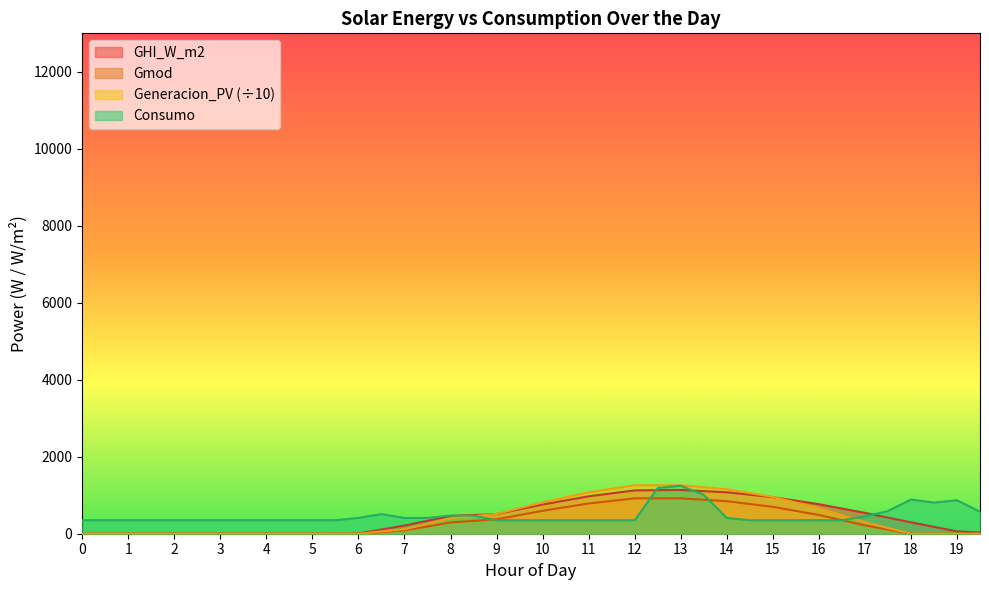

Reading right to left, transcribe all the data shown in this chart.

GHI_W_m2: 19.5=30.8	19.0=61.5	18.5=178.8	18.0=296.1	17.5=419.2	17.0=542.4	16.5=654.9	16.0=767.4	15.5=859.0	15.0=950.5	14.5=1013.7	14.0=1076.8	13.5=1106.8	13.0=1136.7	12.5=1131.1	12.0=1125.5	11.5=1048.6	11.0=971.7	10.5=865.0	10.0=758.3	9.5=633.8	9.0=509.3	8.5=485.1	8.0=460.8	7.5=336.9	7.0=213.0	6.5=108.5	6.0=3.9	5.5=2.0	5.0=0.0	4.5=0.0	4.0=0.0	3.5=0.0	3.0=0.0	2.5=0.0	2.0=0.0	1.5=0.0	1.0=0.0	0.5=0.0	0.0=0.0
Gmod: 19.5=0.0	19.0=0.0	18.5=0.0	18.0=0.0	17.5=109.0	17.0=218.0	16.5=352.6	16.0=487.3	15.5=592.8	15.0=698.2	14.5=771.5	14.0=844.7	13.5=882.0	13.0=919.3	12.5=918.9	12.0=918.5	11.5=852.1	11.0=785.8	10.5=690.3	10.0=594.8	9.5=484.5	9.0=374.1	8.5=333.4	8.0=292.6	7.5=189.1	7.0=85.6	6.5=42.8	6.0=0.0	5.5=0.0	5.0=0.0	4.5=0.0	4.0=0.0	3.5=0.0	3.0=0.0	2.5=0.0	2.0=0.0	1.5=0.0	1.0=0.0	0.5=0.0	0.0=0.0
Generacion_PV: 19.5=0.0	19.0=0.0	18.5=0.0	18.0=0.0	17.5=149.2	17.0=298.4	16.5=482.8	16.0=667.2	15.5=811.6	15.0=956.1	14.5=1056.3	14.0=1156.6	13.5=1207.6	13.0=1258.7	12.5=1258.1	12.0=1257.6	11.5=1166.8	11.0=1076.0	10.5=945.2	10.0=814.4	9.5=663.3	9.0=512.3	8.5=456.5	8.0=400.6	7.5=258.9	7.0=117.2	6.5=58.6	6.0=0.0	5.5=0.0	5.0=0.0	4.5=0.0	4.0=0.0	3.5=0.0	3.0=0.0	2.5=0.0	2.0=0.0	1.5=0.0	1.0=0.0	0.5=0.0	0.0=0.0
Consumo: 19.5=570.0	19.0=870.0	18.5=810.0	18.0=888.0	17.5=588.0	17.0=450.0	16.5=350.0	16.0=350.0	15.5=350.0	15.0=350.0	14.5=350.0	14.0=410.0	13.5=1010.0	13.0=1248.0	12.5=1188.0	12.0=350.0	11.5=350.0	11.0=350.0	10.5=350.0	10.0=350.0	9.5=350.0	9.0=350.0	8.5=470.0	8.0=470.0	7.5=410.0	7.0=410.0	6.5=510.0	6.0=410.0	5.5=350.0	5.0=350.0	4.5=350.0	4.0=350.0	3.5=350.0	3.0=350.0	2.5=350.0	2.0=350.0	1.5=350.0	1.0=350.0	0.5=350.0	0.0=350.0